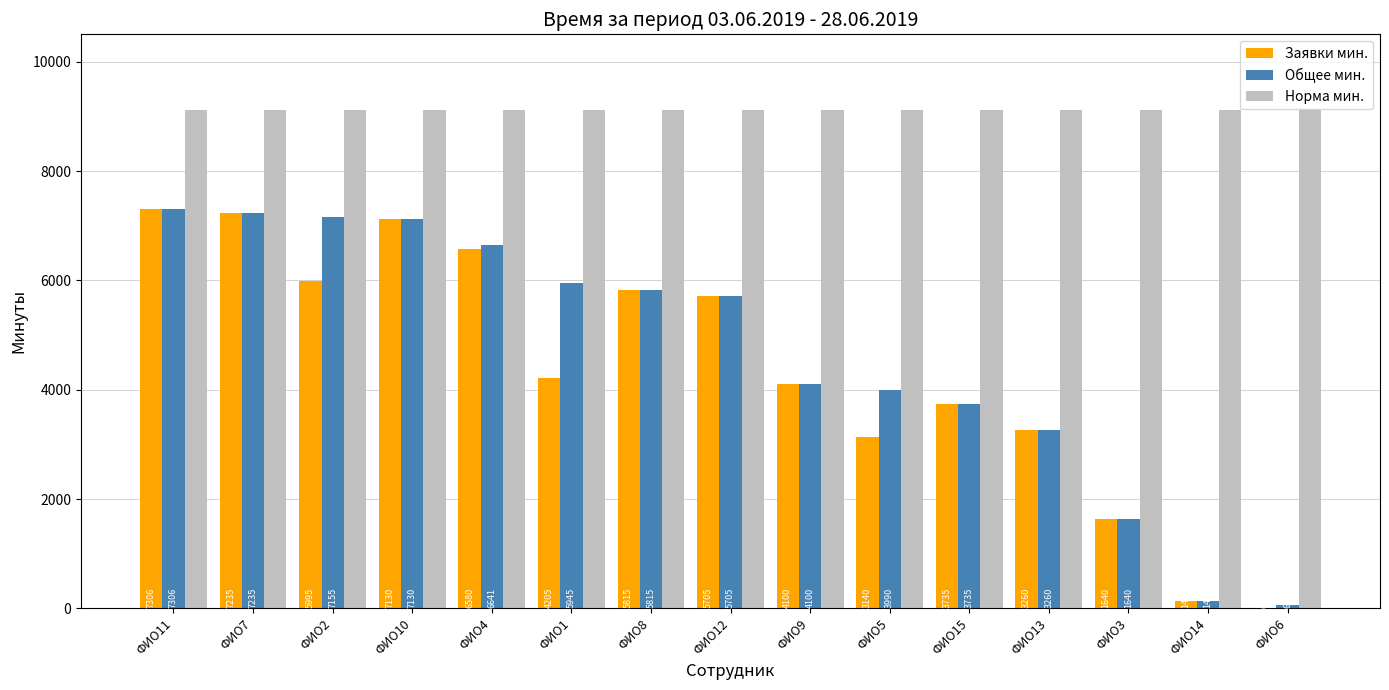

Is it true that Общее мин. equals 12191 at ФИО2?

False